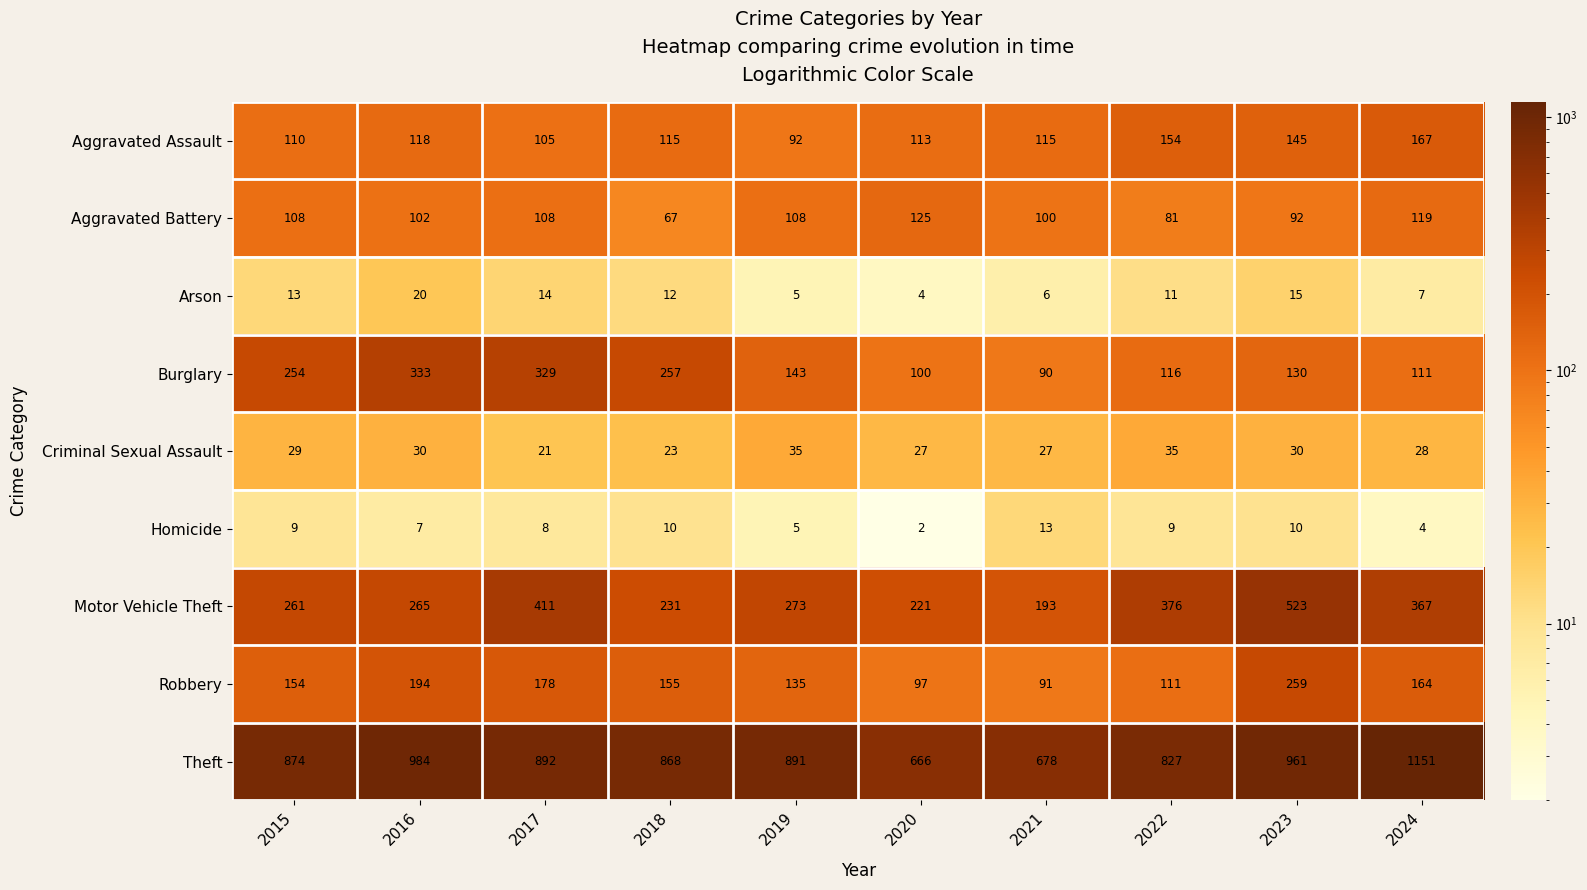

The value of Theft at 2021 is 678. True or false?

True